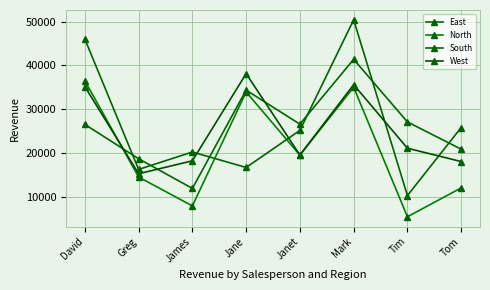

At Janet, list the series in order from largest to smallest.

South, East, West, North